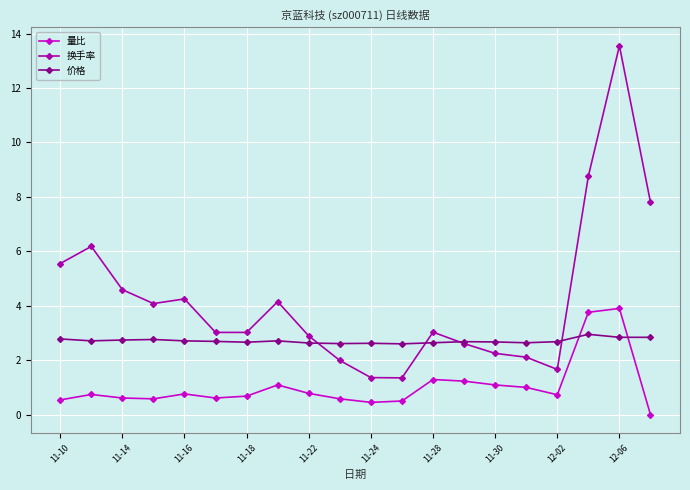

True or false: 量比 and 换手率 cross at least once.

False